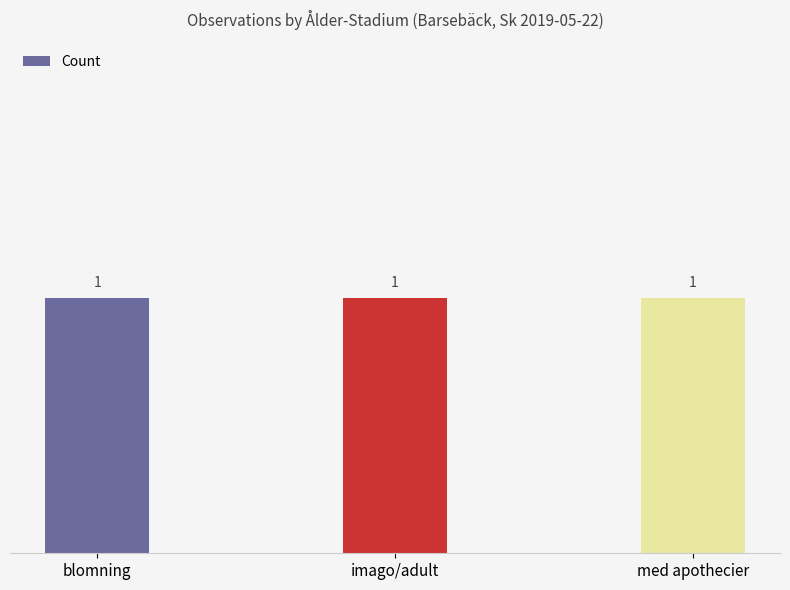

The Noggrannhet series shows 17 at med apothecier. True or false?

False